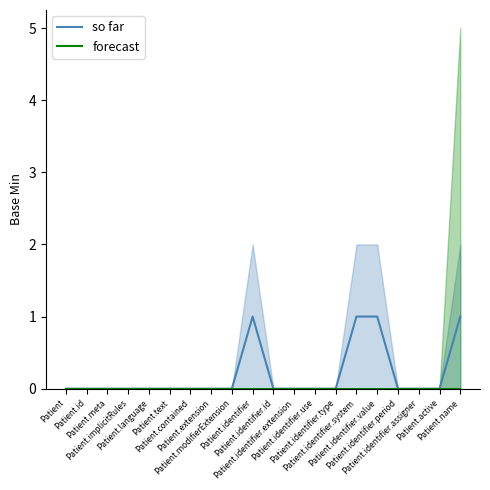

At which category does the chart reach its peak across all series?

Patient.identifier